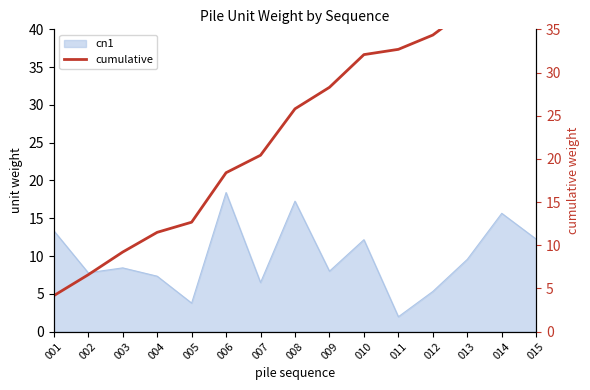

Reading right to left, extract all data points from this chart.

46.0	42.2	37.3	34.3	32.7	32.1	28.3	25.8	20.4	18.4	12.7	11.5	9.2	6.6	4.2